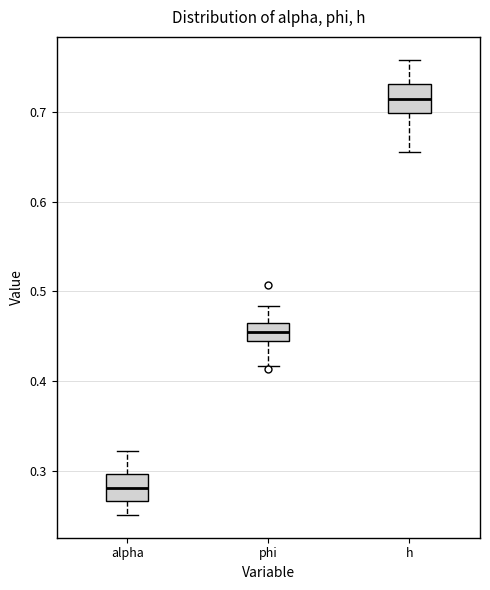

Reading left to right, read every box against the y-axis: the position of its median line, the range the box covers, and the ends of its whiskers. The values are not printed on the chart, so give them approximately, as read against the axis.

alpha: median 0.28, box 0.27 to 0.30, whiskers 0.25 to 0.32
phi: median 0.45 (inside the box), box 0.45 to 0.46, whiskers 0.42 to 0.48
h: median 0.71, box 0.70 to 0.73, whiskers 0.66 to 0.76